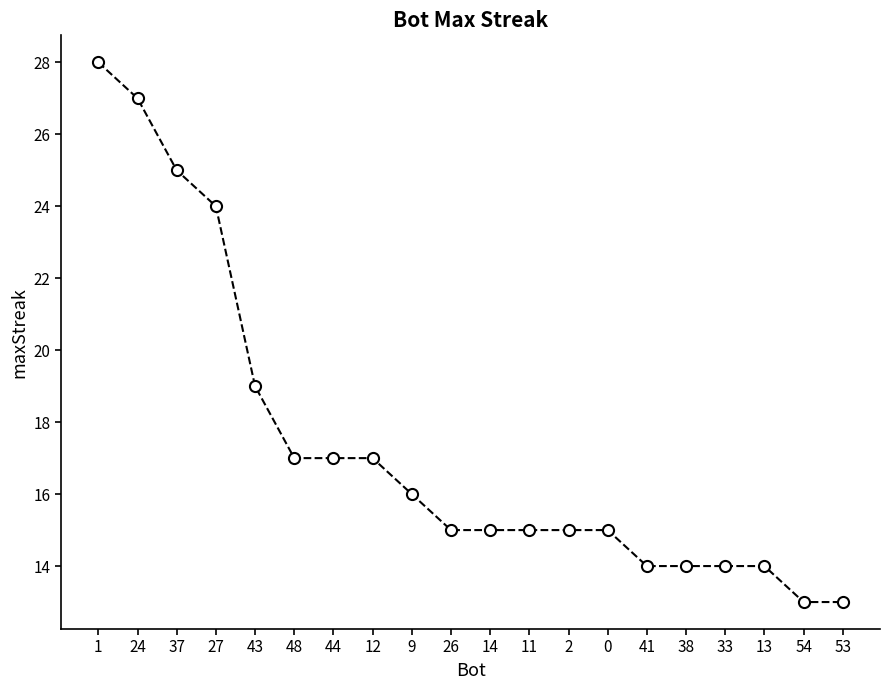

Reading right to left, transcribe all the data shown in this chart.

13	13	14	14	14	14	15	15	15	15	15	16	17	17	17	19	24	25	27	28